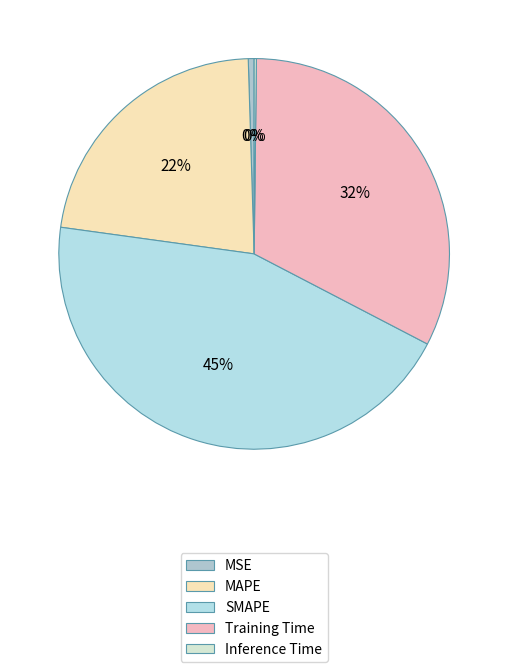

What is the total percentage of MSE and Training Time?

32.9%